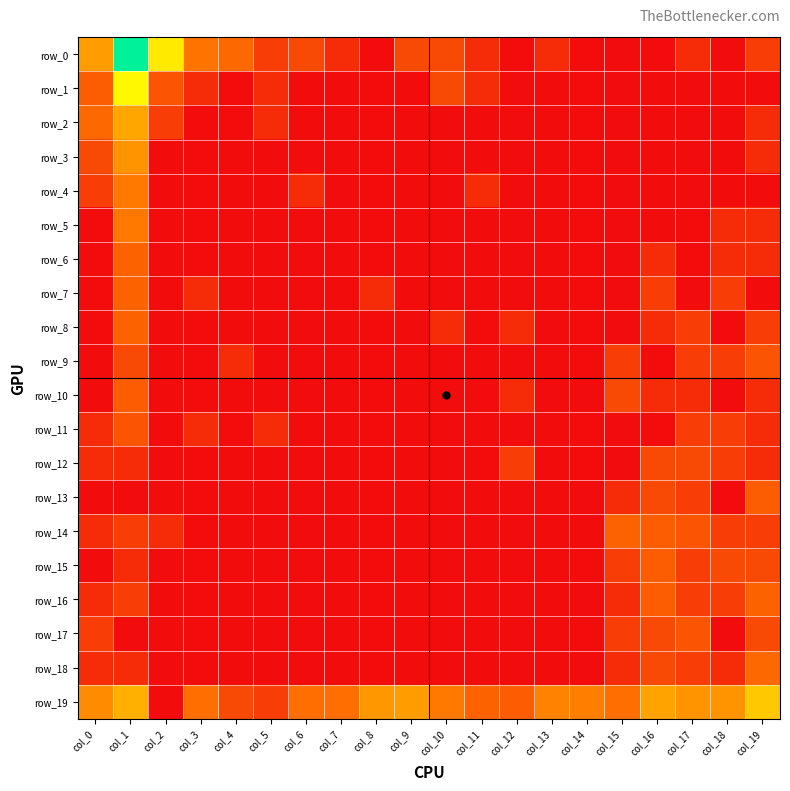

At which label does row_4 reach its minimum?

col_2